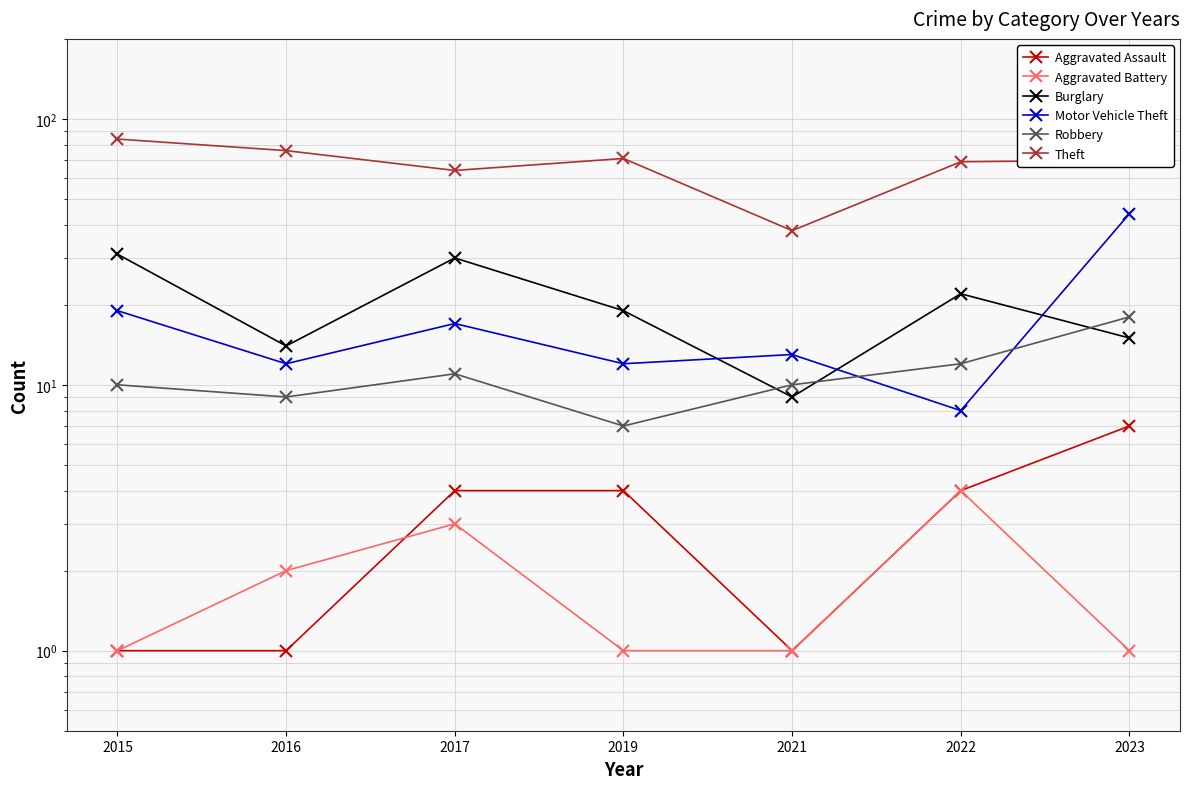

True or false: Aggravated Assault has a value of 2 at 2016.

False